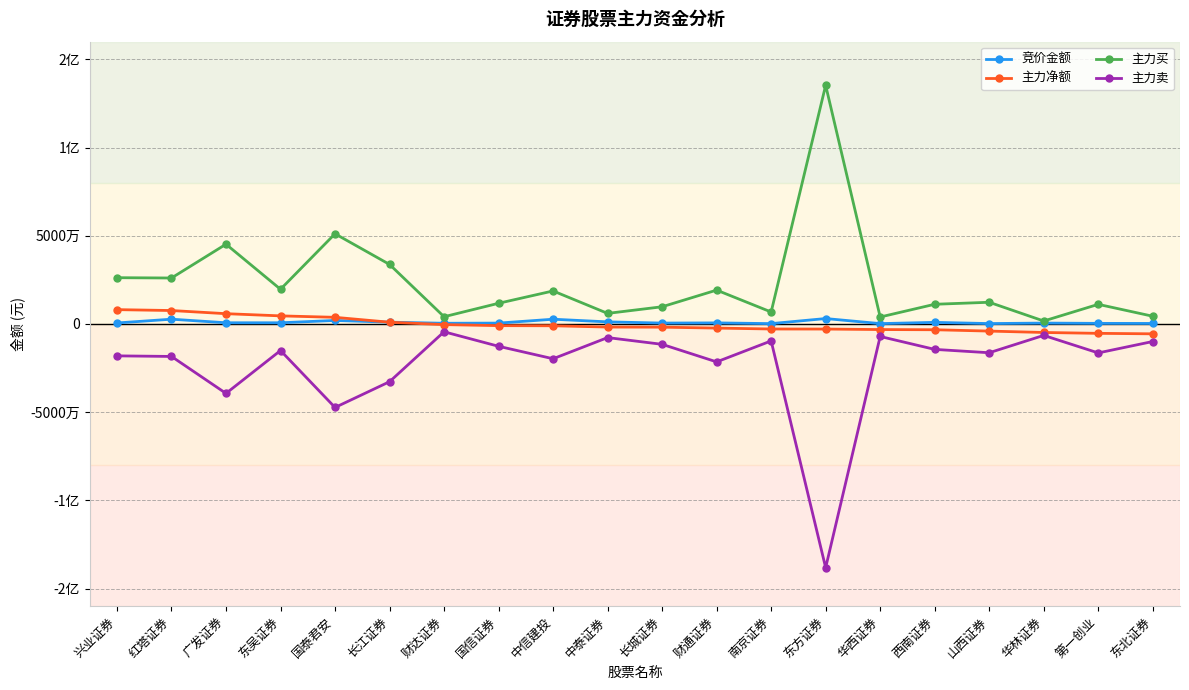

Between 华林证券 and 中信建投, which is larger?

中信建投